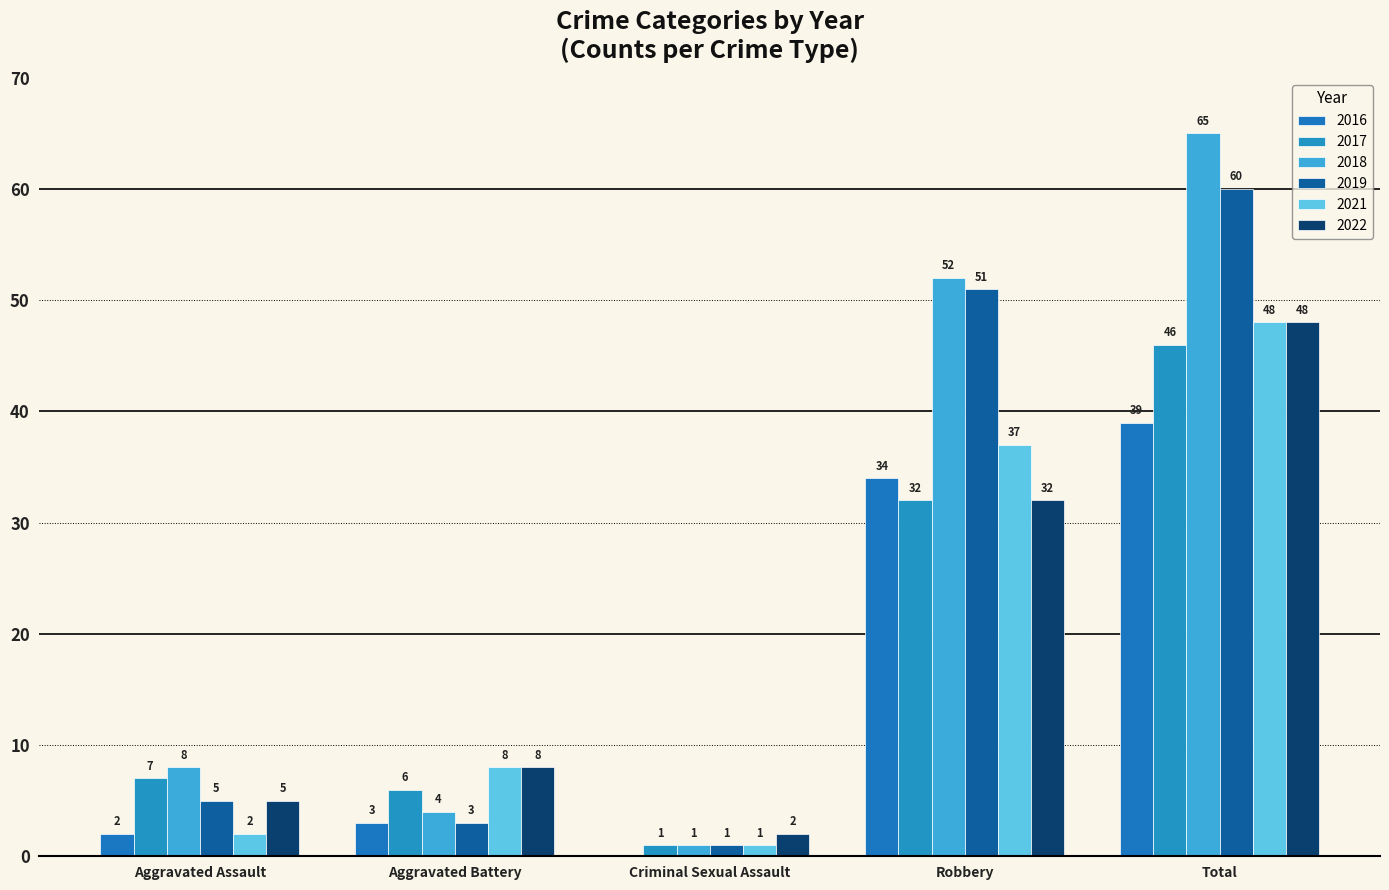

The value of 2021 at Total is 20. True or false?

False